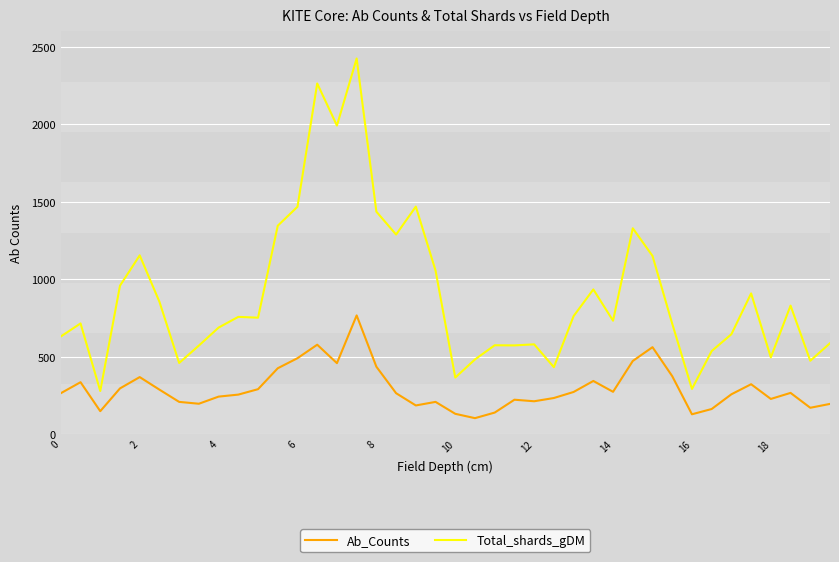

What is the difference between the maximum and second lowest values in the Total_shards_gDM series?

2132.6